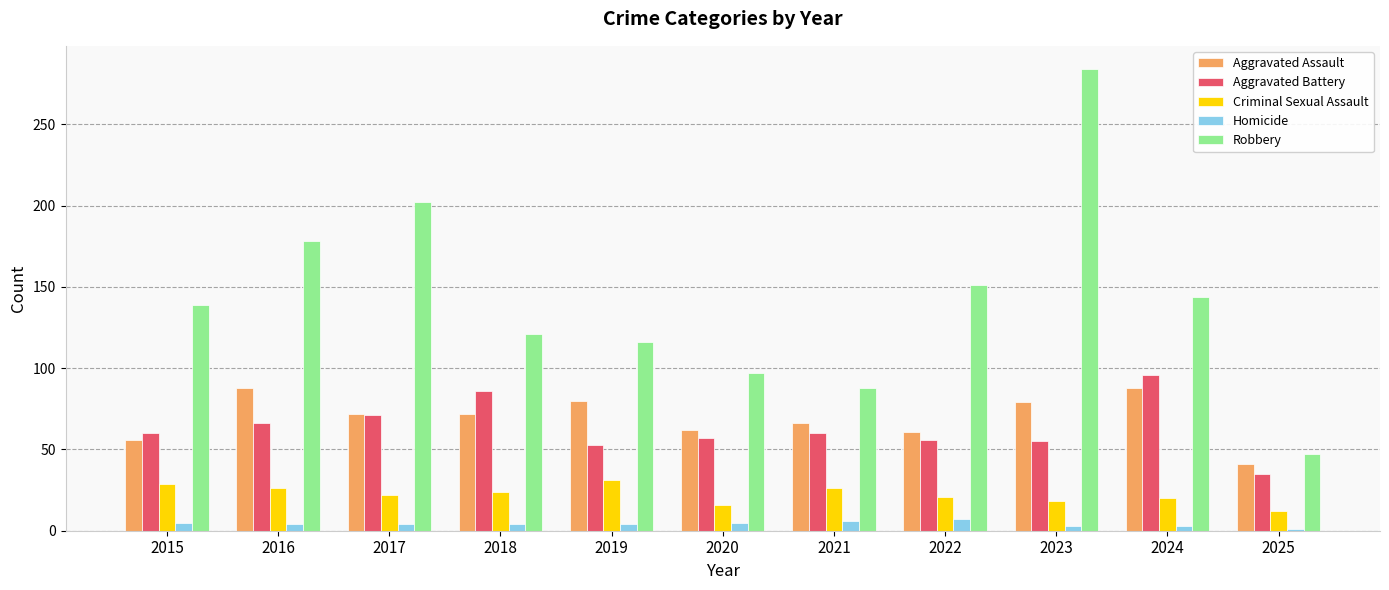

At 2020, list the series in order from largest to smallest.

Robbery, Aggravated Assault, Aggravated Battery, Criminal Sexual Assault, Homicide